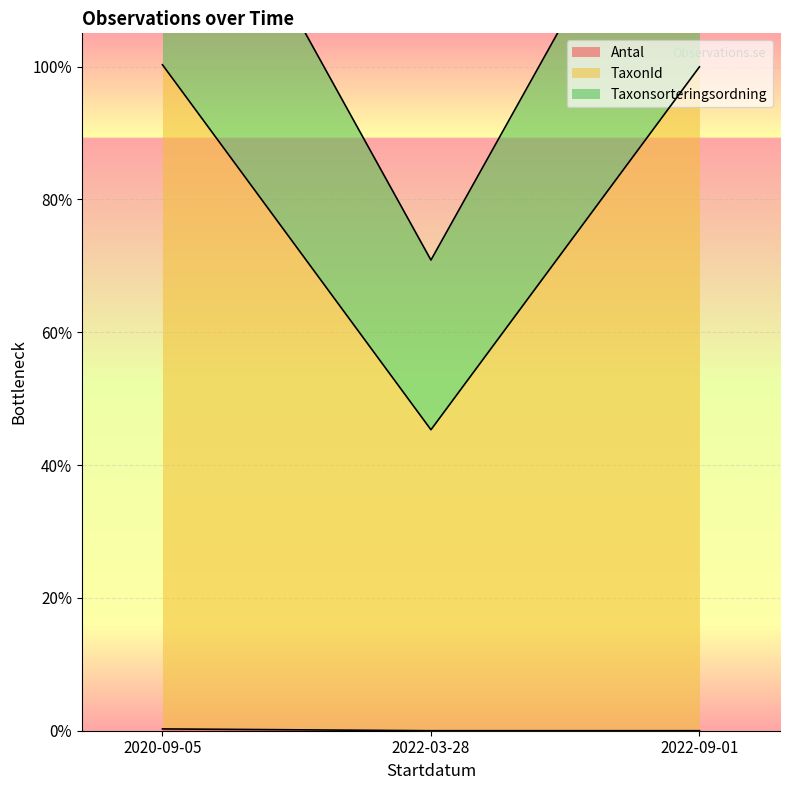

At which label does Taxonsorteringsordning reach its minimum?

2022-03-28